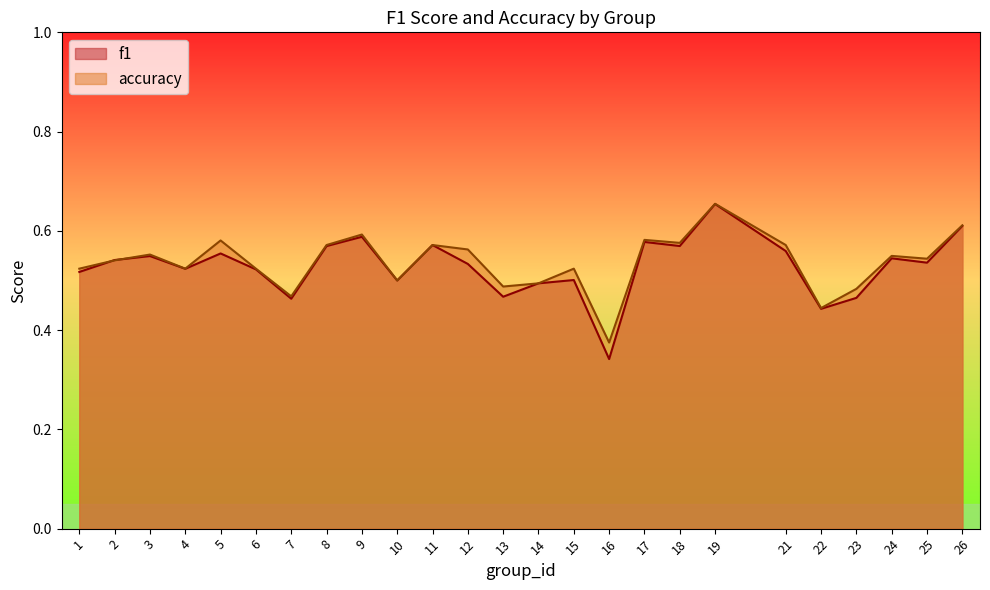

What is the sum of all accuracy values?

13.4